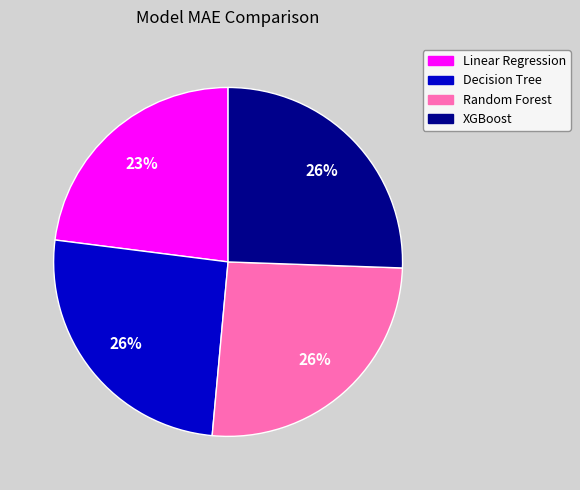

Is it true that Random Forest is 39% of the pie?

False